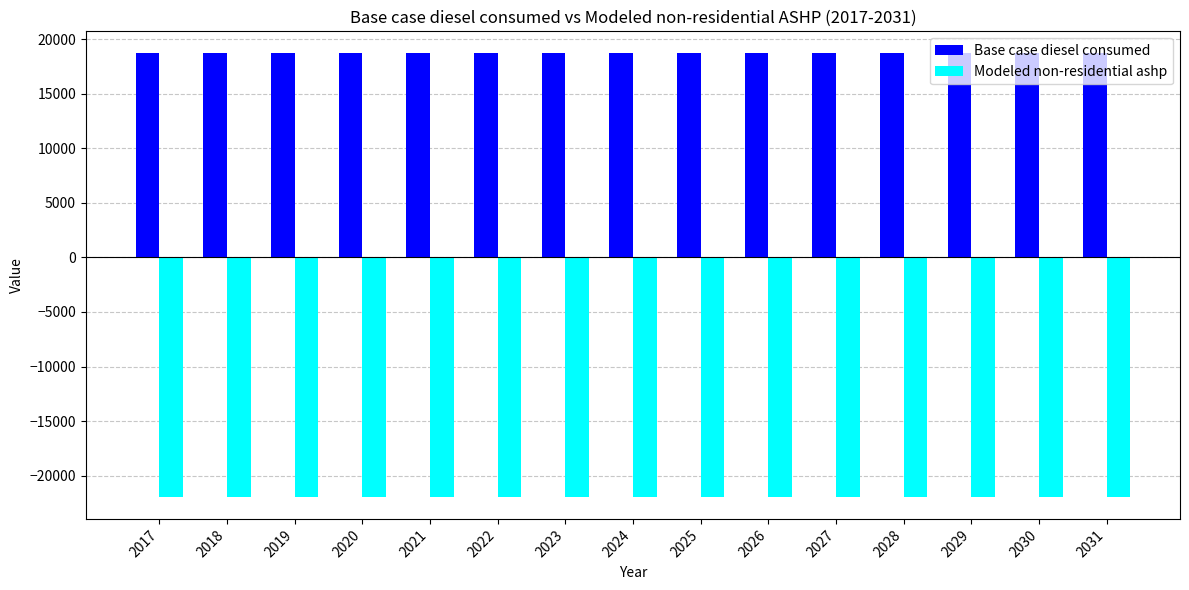

What is the minimum value shown in the chart?

-21924.9